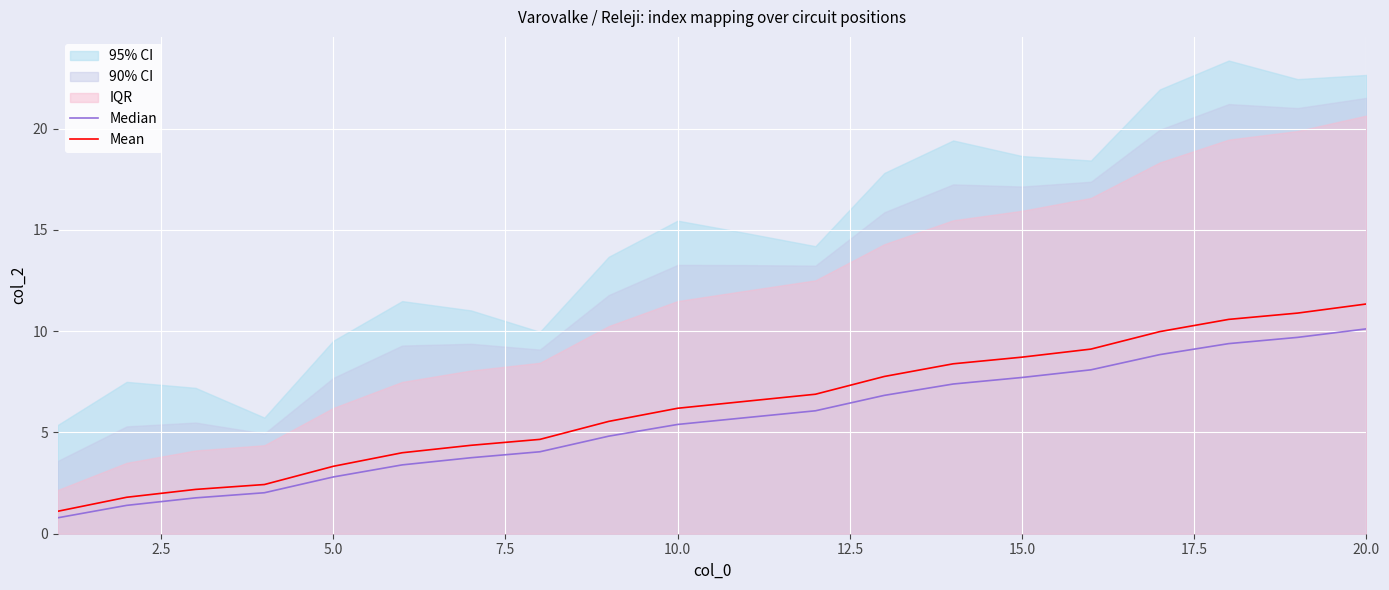

What value does the Median series have at 15.0?

7.7